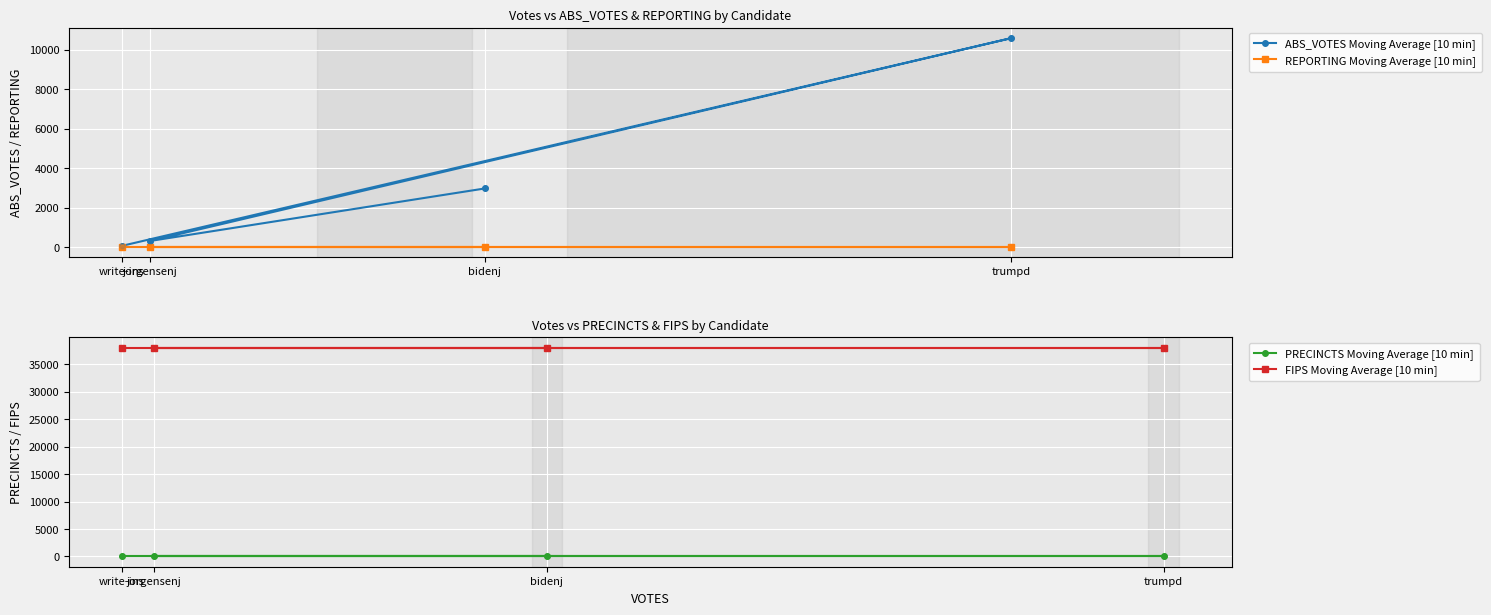

What is the total value across all series at bidenj?

41065